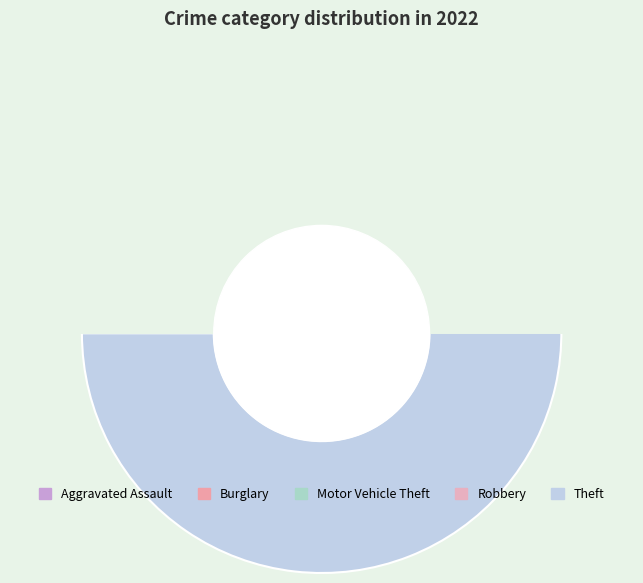

Do Burglary and Aggravated Assault together represent more than half of the pie?

No